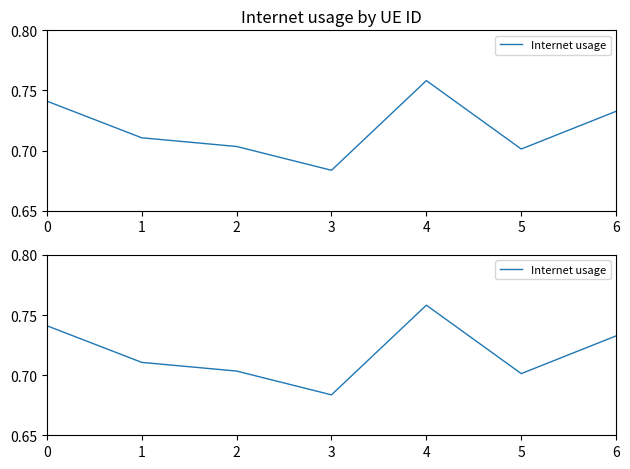

The value at 2 is 0.4. True or false?

False